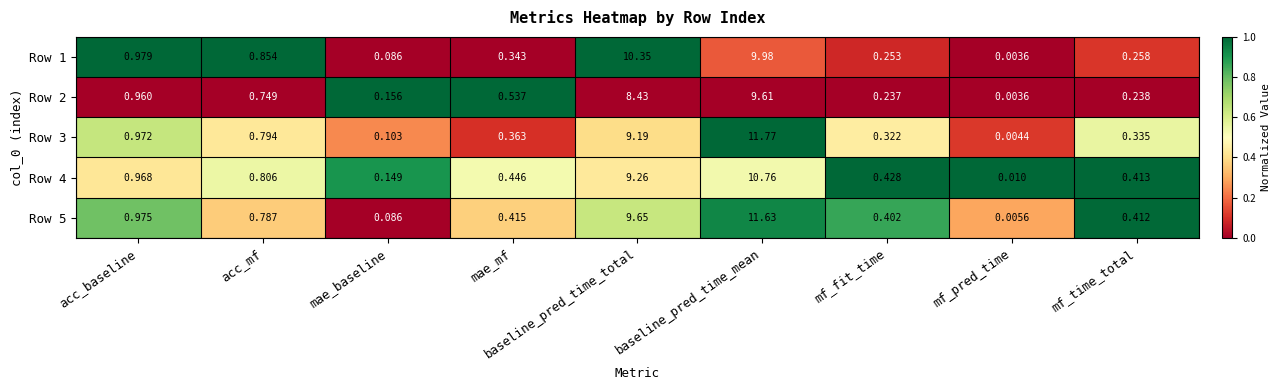

Rank the categories by Row 2 value from highest to lowest.

baseline_pred_time_mean, baseline_pred_time_total, acc_baseline, acc_mf, mae_mf, mf_time_total, mf_fit_time, mae_baseline, mf_pred_time